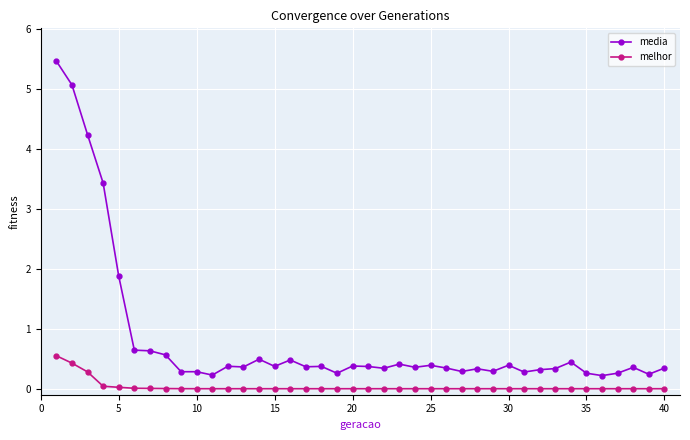

Which series has the widest spread of values?

media